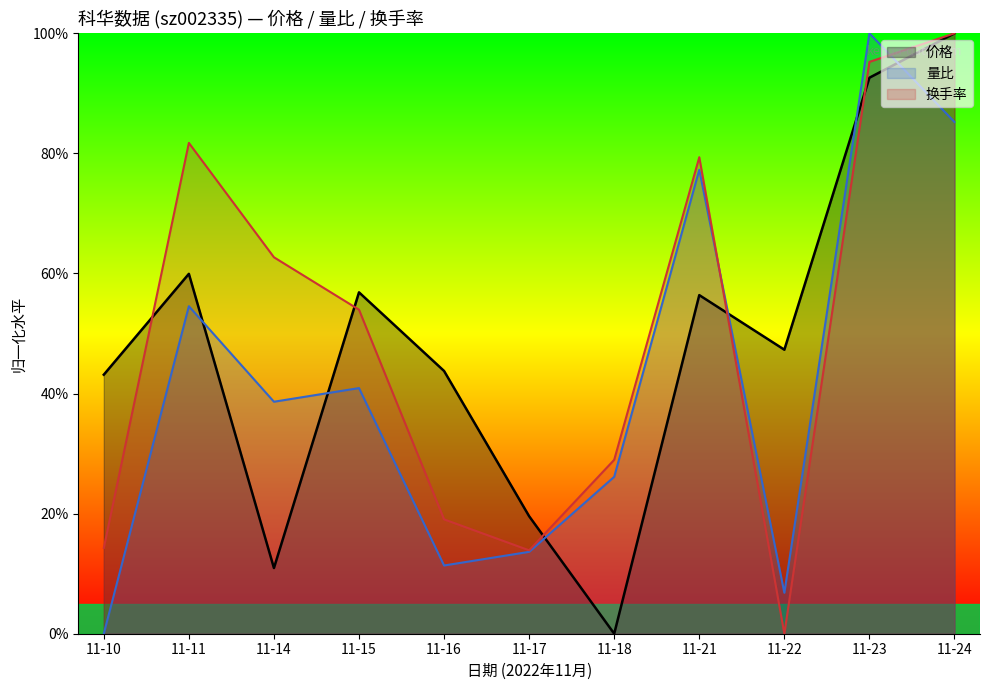

What is the sum of the 量比 values at 11-15 and 11-24?

126.1